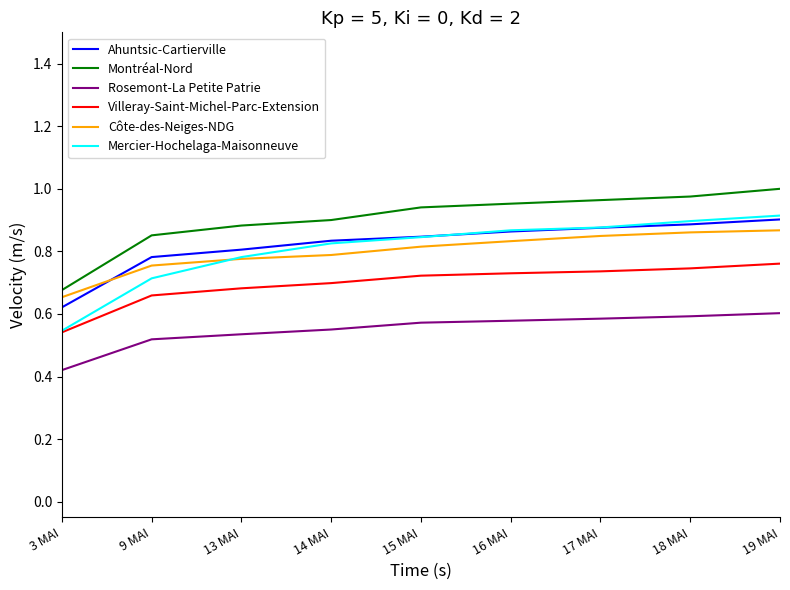

The value of Rosemont-La Petite Patrie at 16 MAI is 0.9. True or false?

False